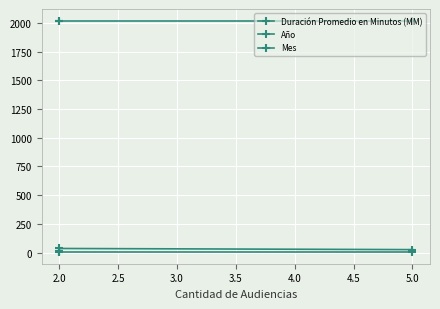

Which series has the largest total across all categories?

Año